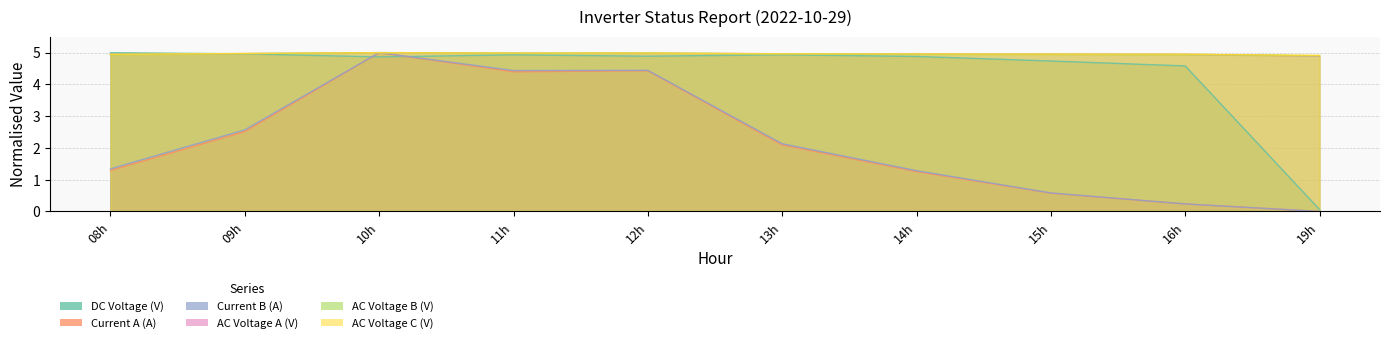

How many lines are shown in the chart?

6